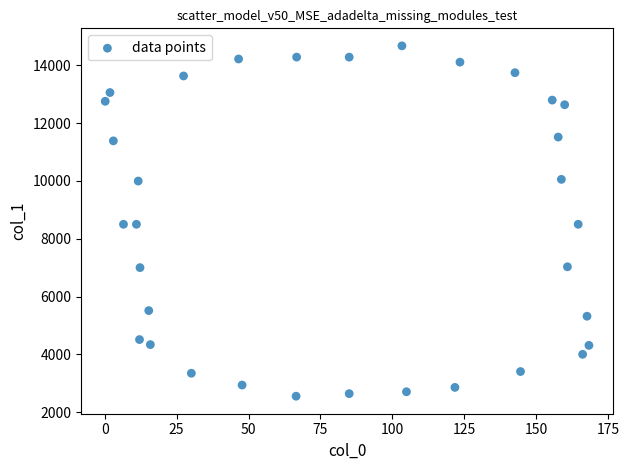

What is the range of Y values (max minus min)?

12118.4